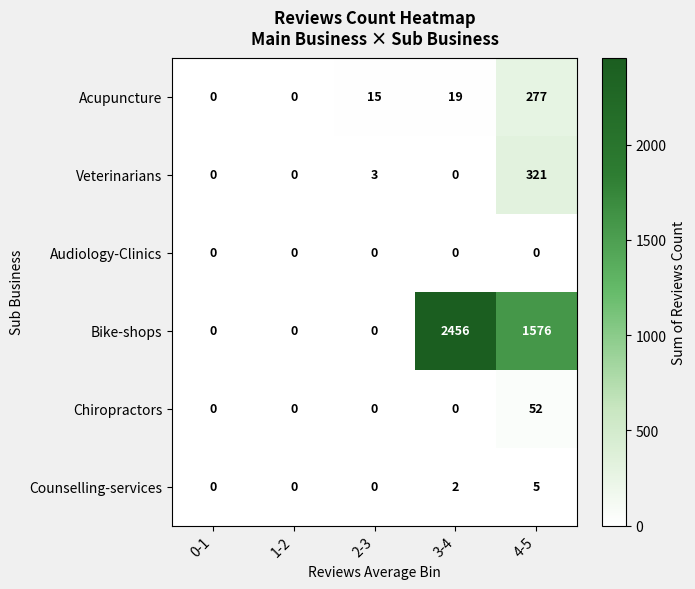

What is the difference between the Veterinarians values at 4-5 and 0-1?

321